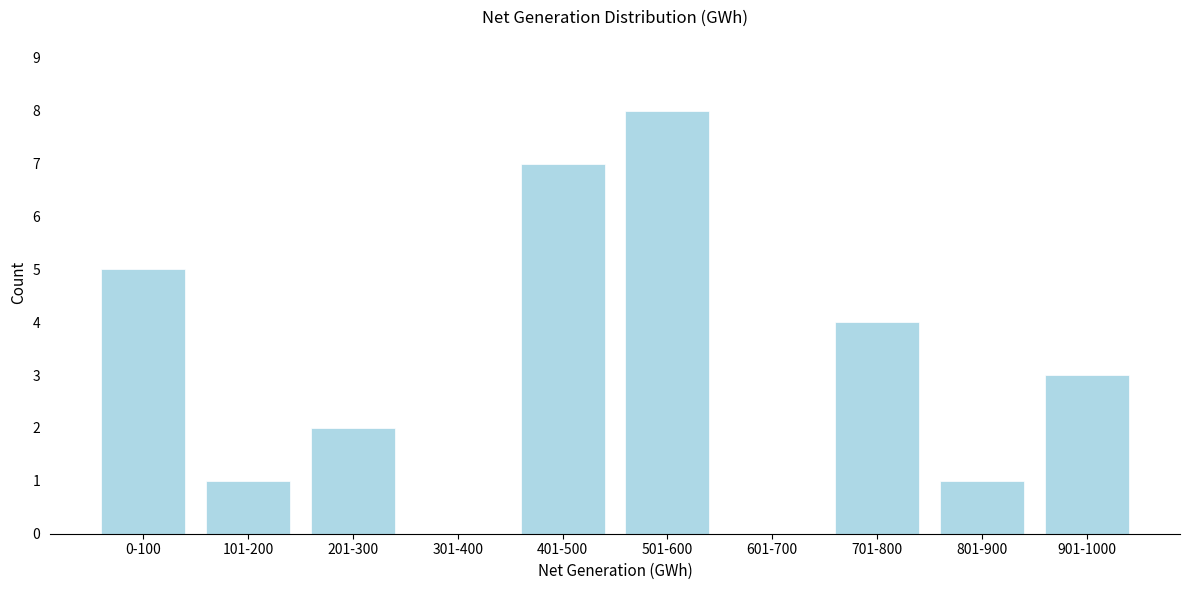

Reading left to right, extract all data points from this chart.

0-100=5	101-200=1	201-300=2	301-400=0	401-500=7	501-600=8	601-700=0	701-800=4	801-900=1	901-1000=3